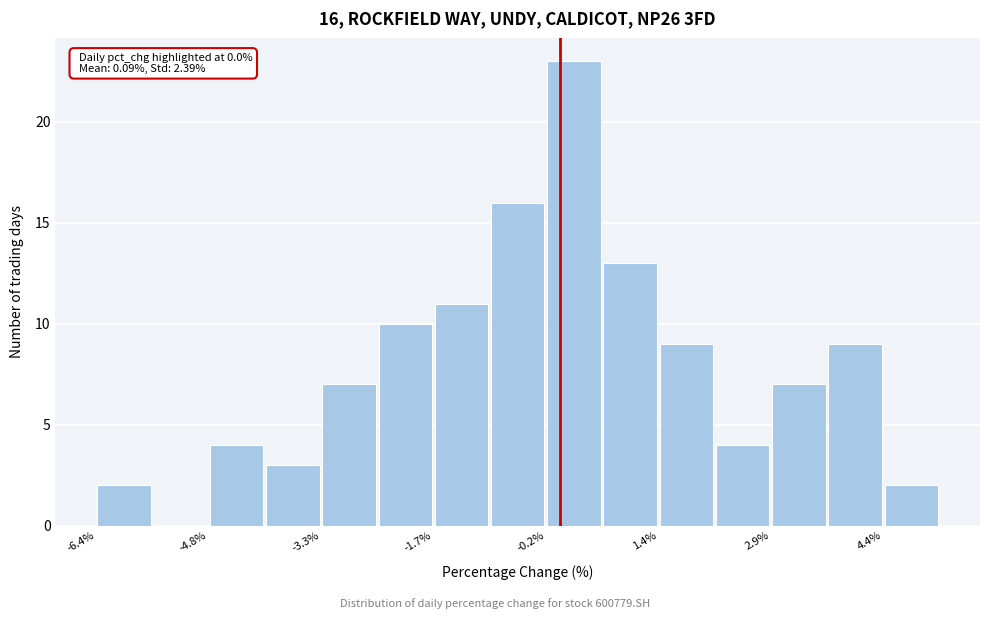

Around what value on the x-axis is the tallest bar? Give the approximate position of its centre, as read against the axis.

0.2